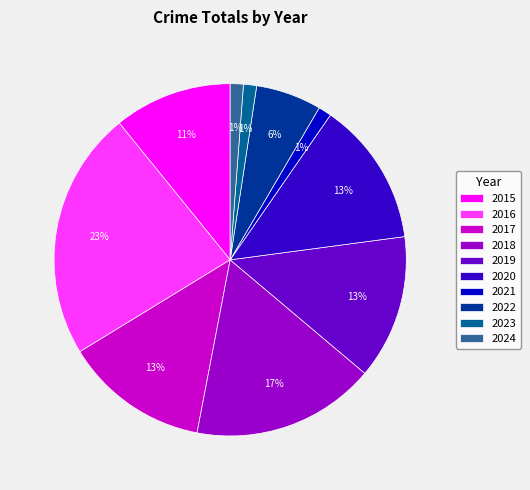

Do 2020 and 2015 together represent more than half of the pie?

No